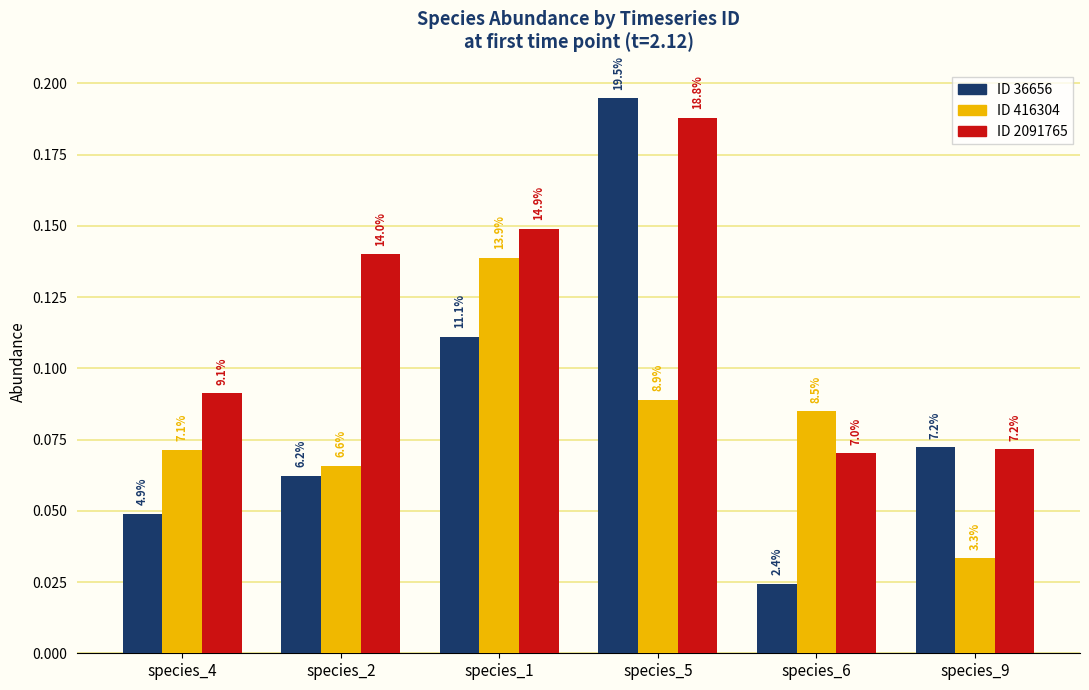

At which label does ID 416304 reach its minimum?

species_9